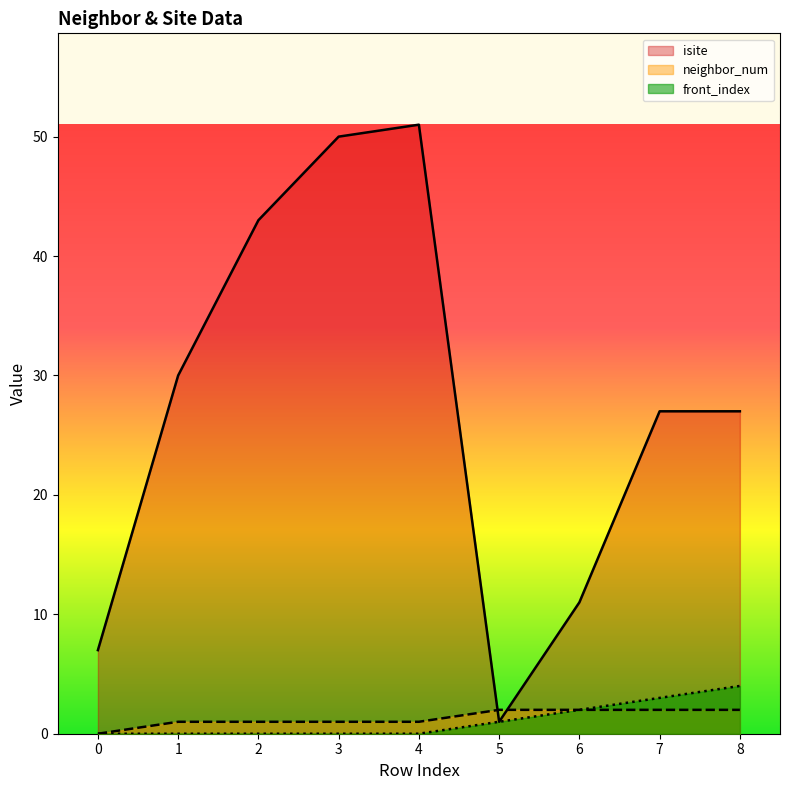

At how many categories does at least one series exceed 9?

7